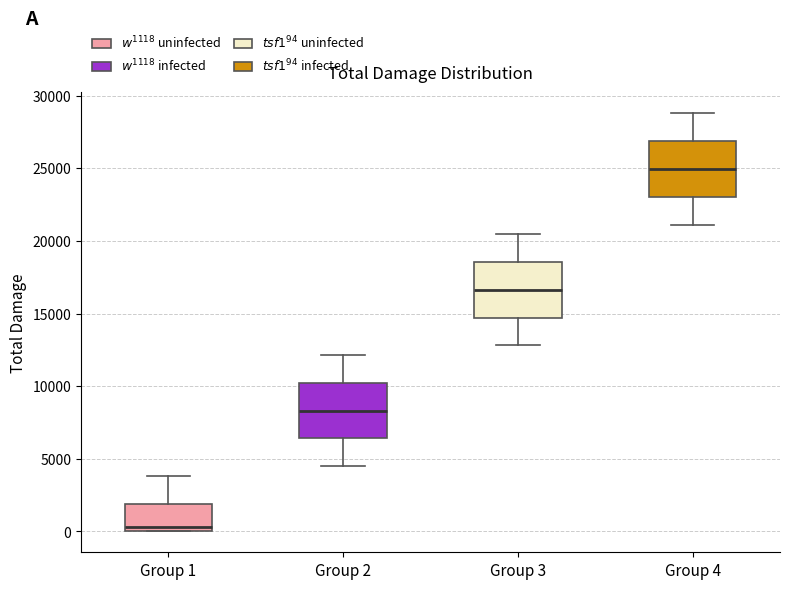

Reading left to right, transcribe this box plot: for each box, give where its median line is, the range the box spans, and where its two whiskers end, as read against the y-axis. The values are not printed on the chart, so give them approximately, as read against the axis.

Group 1: median 500, box 0 to 2000, whiskers 0 to 4000
Group 2: median 8500, box 6500 to 10000, whiskers 4500 to 12000
Group 3: median 16500, box 14500 to 18500, whiskers 13000 to 20500
Group 4: median 25000, box 23000 to 27000, whiskers 21000 to 29000